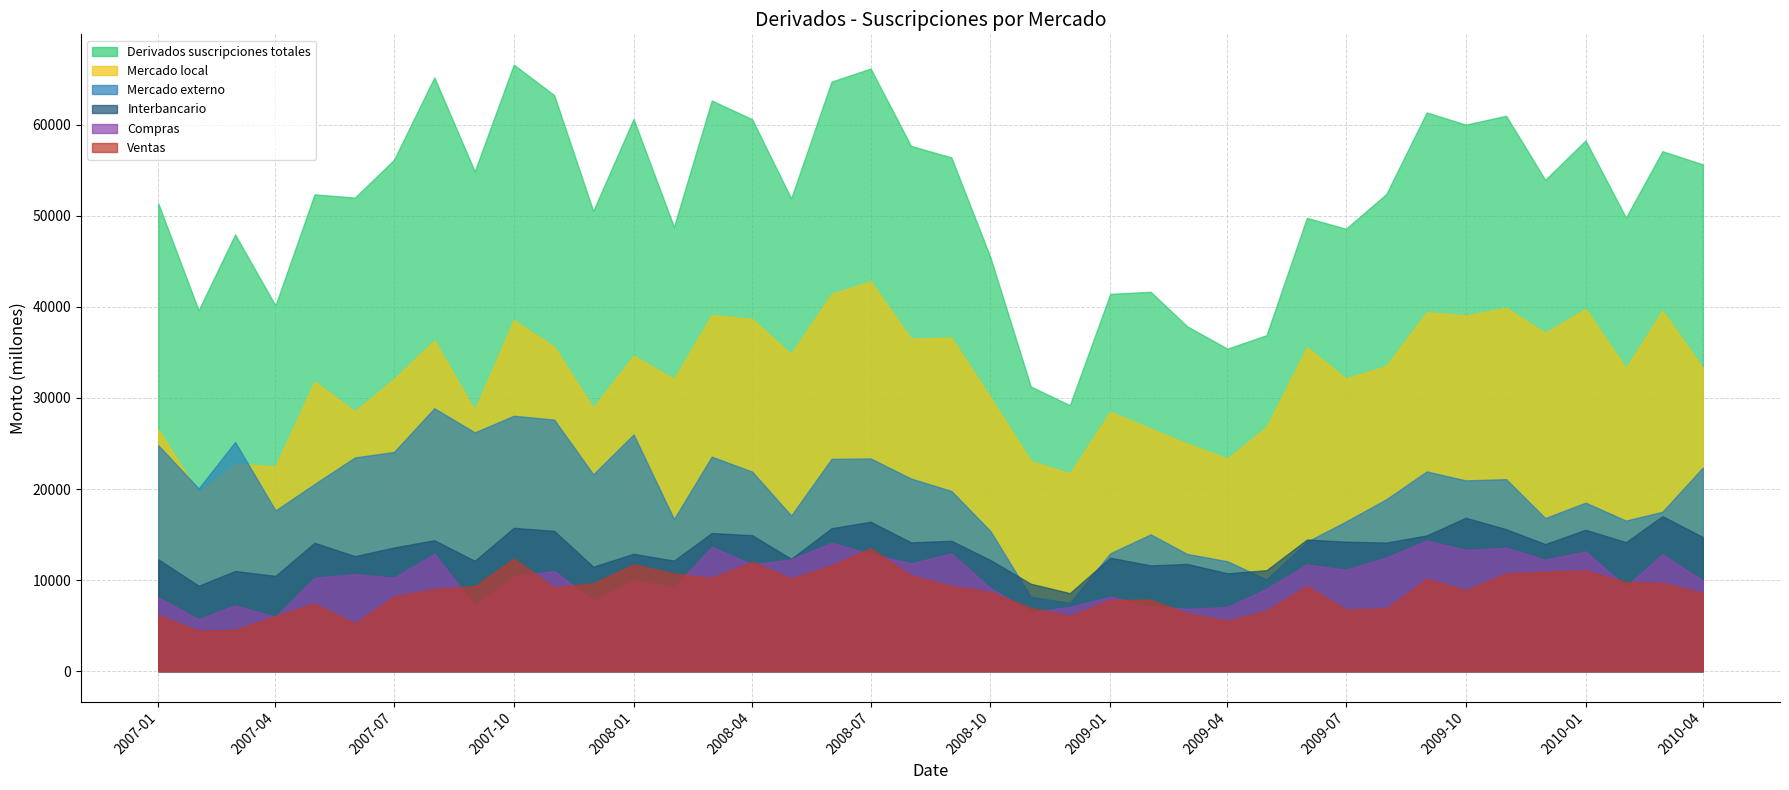

Read the Mercado externo value at 01-03-2008, to the nearest 50.

23550